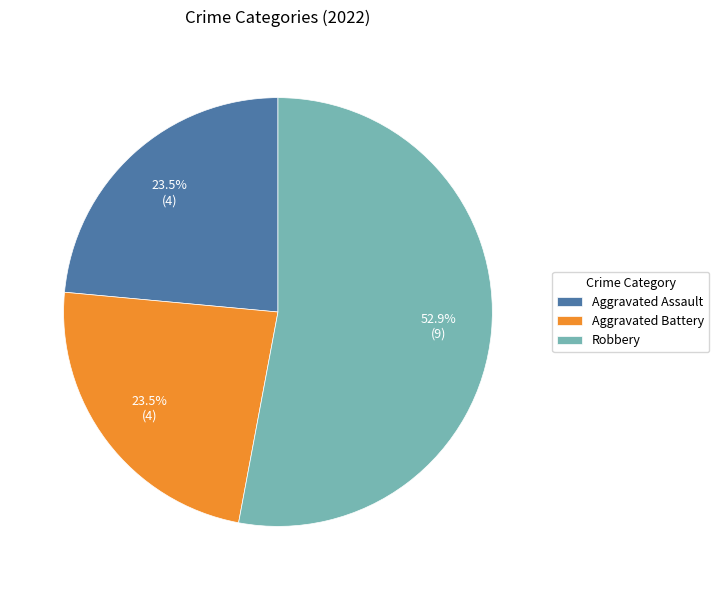

What percentage is NOT represented by Aggravated Assault?

76.5%